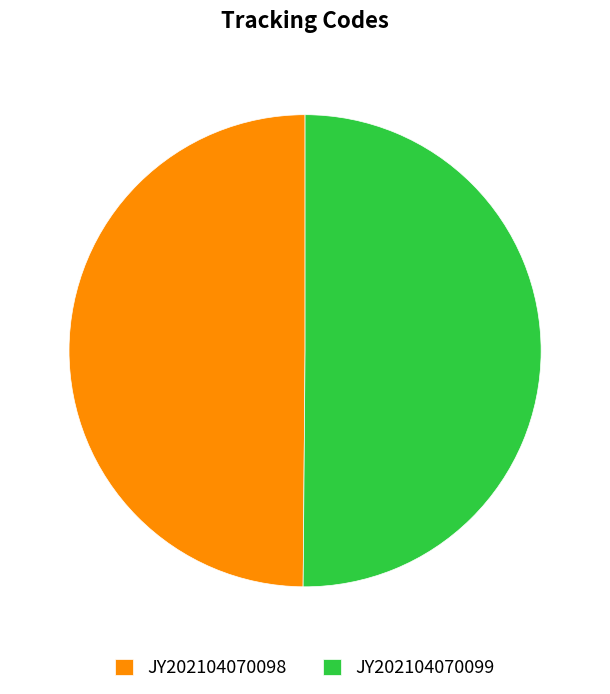

Approximately how many times larger is the value at JY202104070099 compared to JY202104070098?

1.0